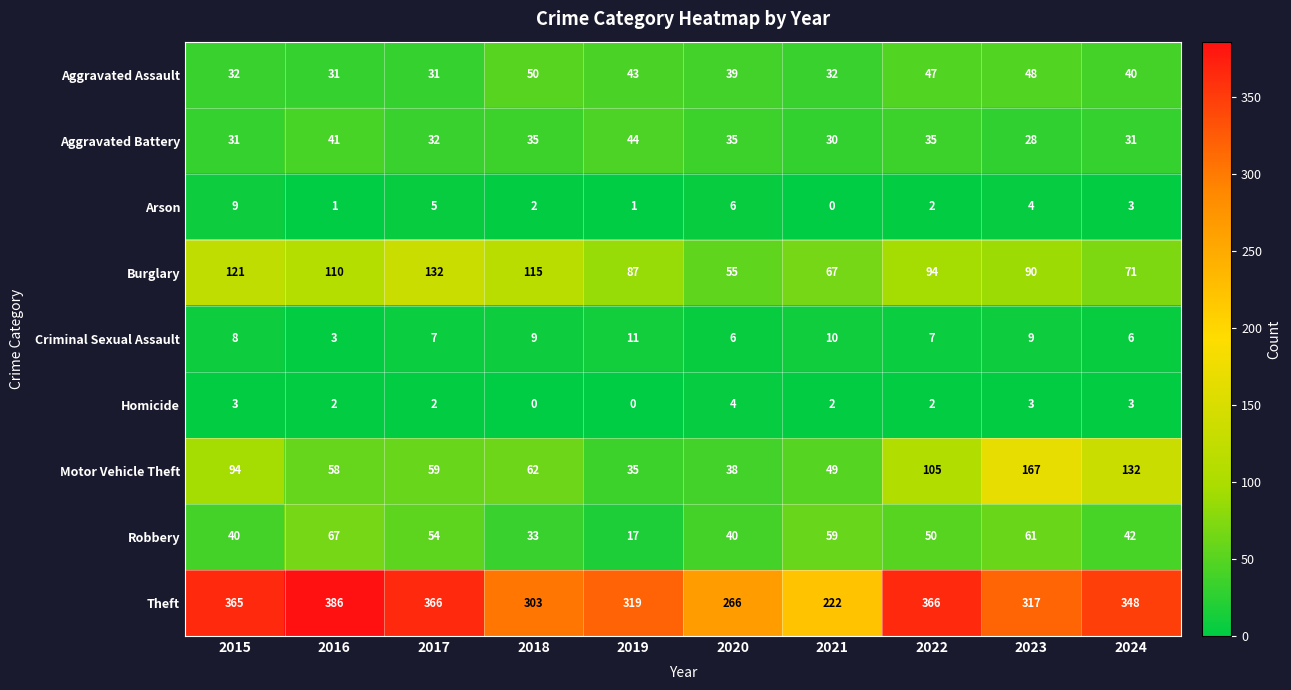

What is the difference between the highest and lowest values at 2018?

303